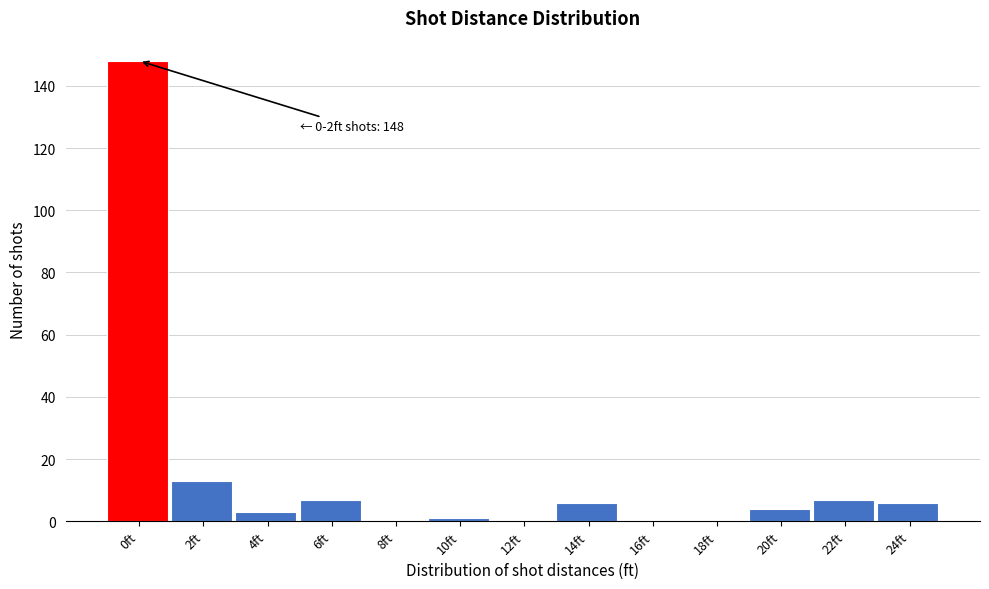

Reading right to left, what are all the values shown in this chart?

24ft=6	22ft=7	20ft=4	18ft=0	16ft=0	14ft=6	12ft=0	10ft=1	8ft=0	6ft=7	4ft=3	2ft=13	0ft=148